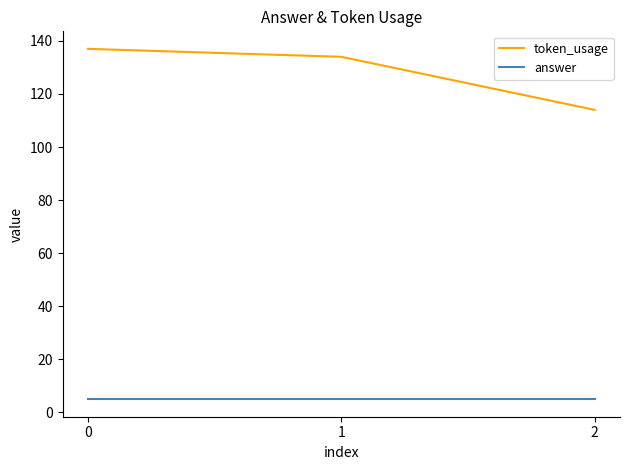

Between 0 and 2, which series saw the biggest shift?

token_usage